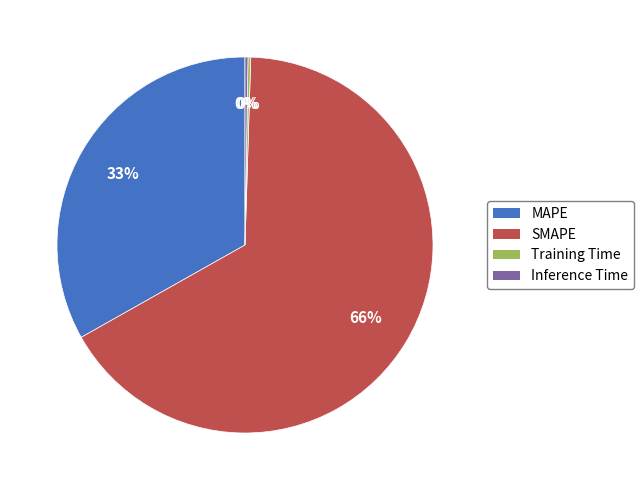

Between MAPE and SMAPE, which is larger?

SMAPE